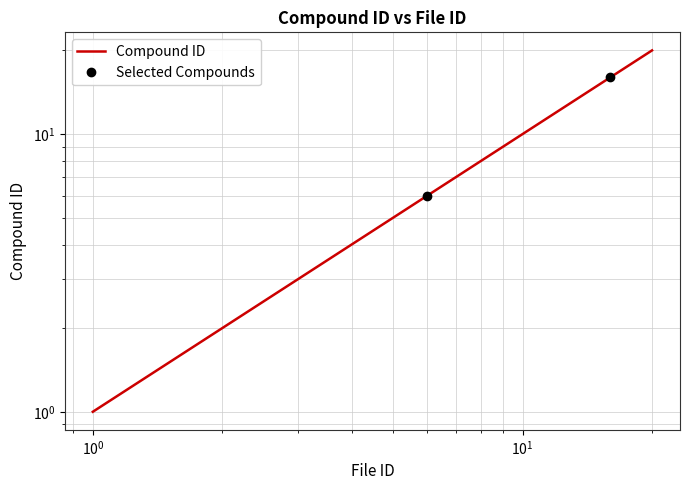

Reading left to right, extract all data points from this chart.

1	2	3	4	5	6	7	8	9	10	11	12	13	14	15	16	17	18	19	20